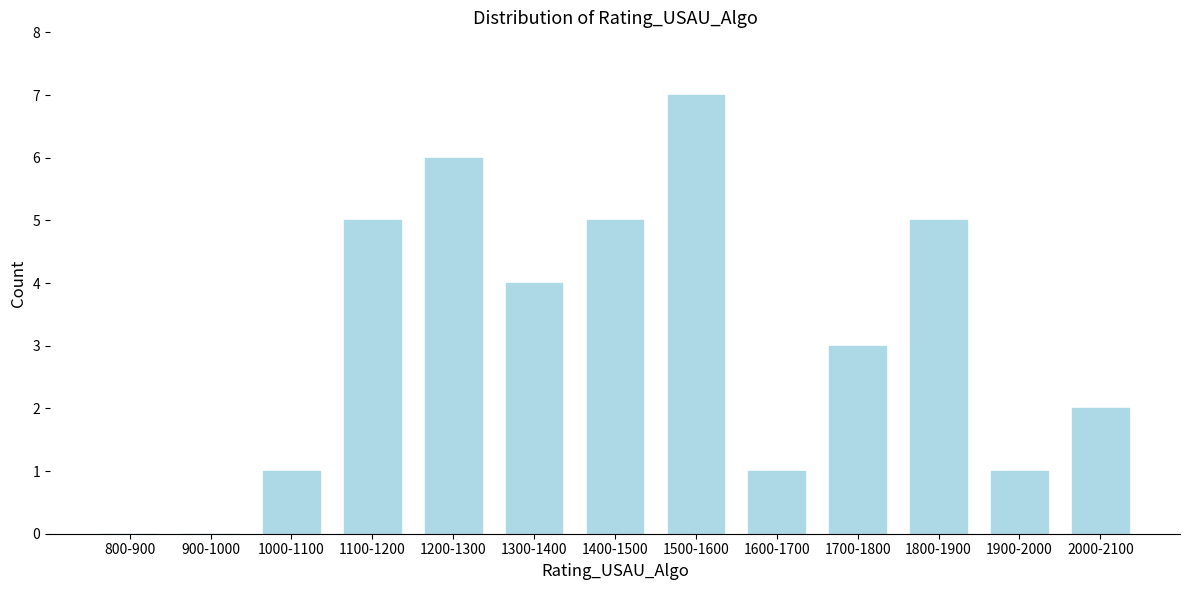

Reading left to right, transcribe all the data shown in this chart.

800-900=0	900-1000=0	1000-1100=1	1100-1200=5	1200-1300=6	1300-1400=4	1400-1500=5	1500-1600=7	1600-1700=1	1700-1800=3	1800-1900=5	1900-2000=1	2000-2100=2